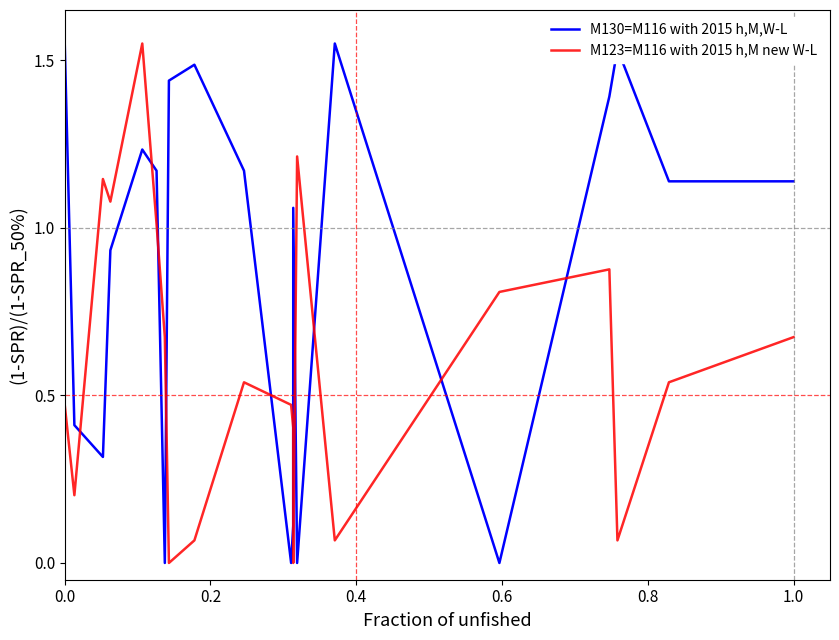

Which series has the largest total across all categories?

M130=M116 with 2015 h,M,W-L